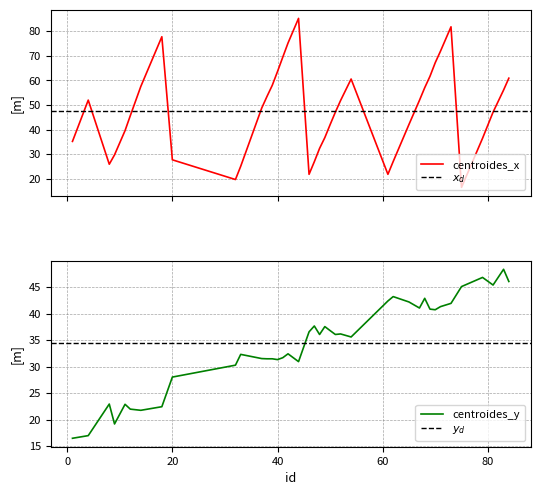

Where do centroides_x and centroides_y first cross each other?

18 and 20